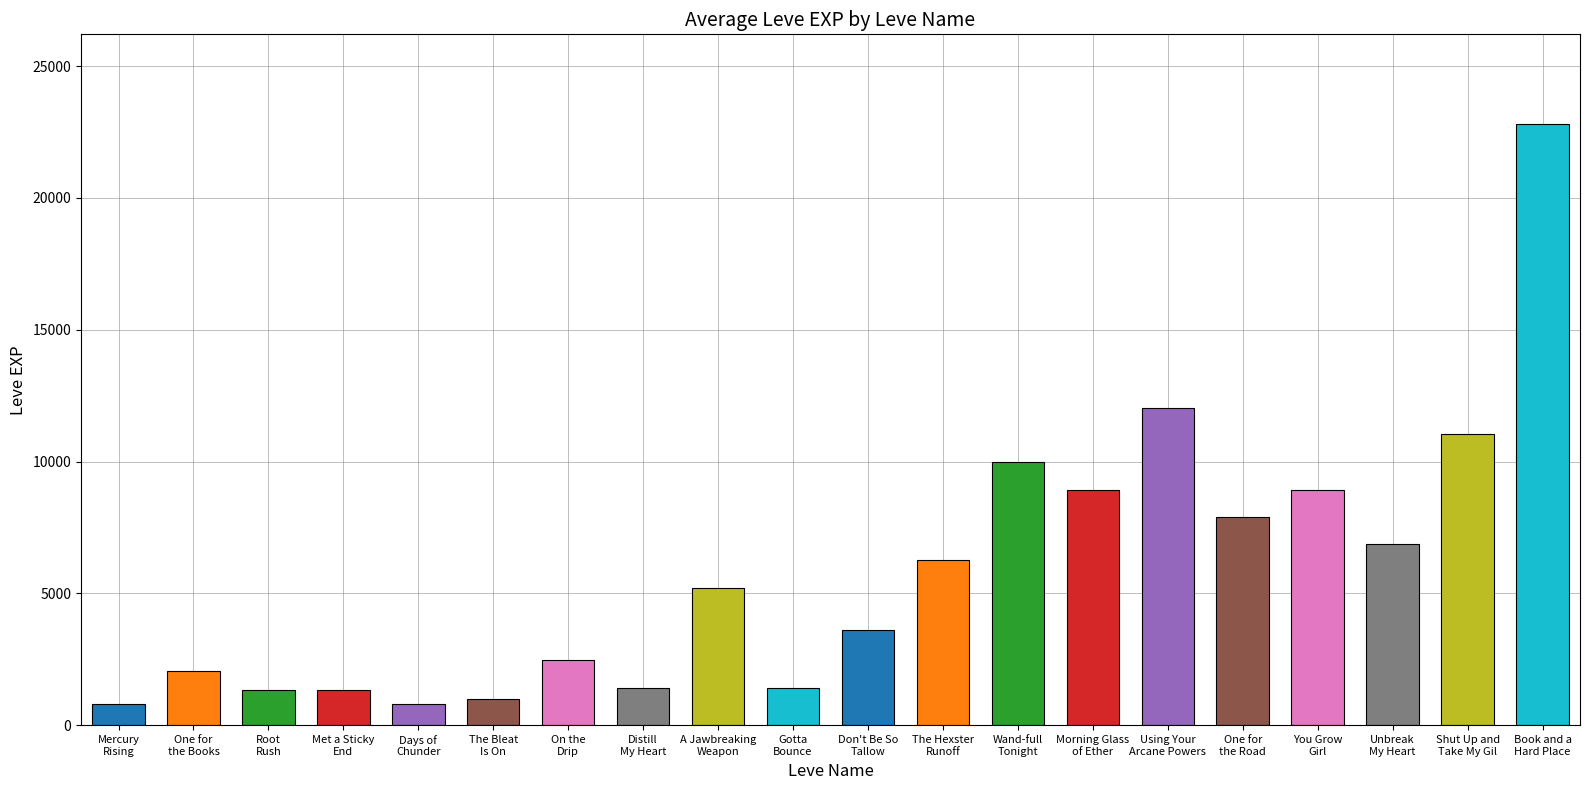

What is the smallest value displayed?

800